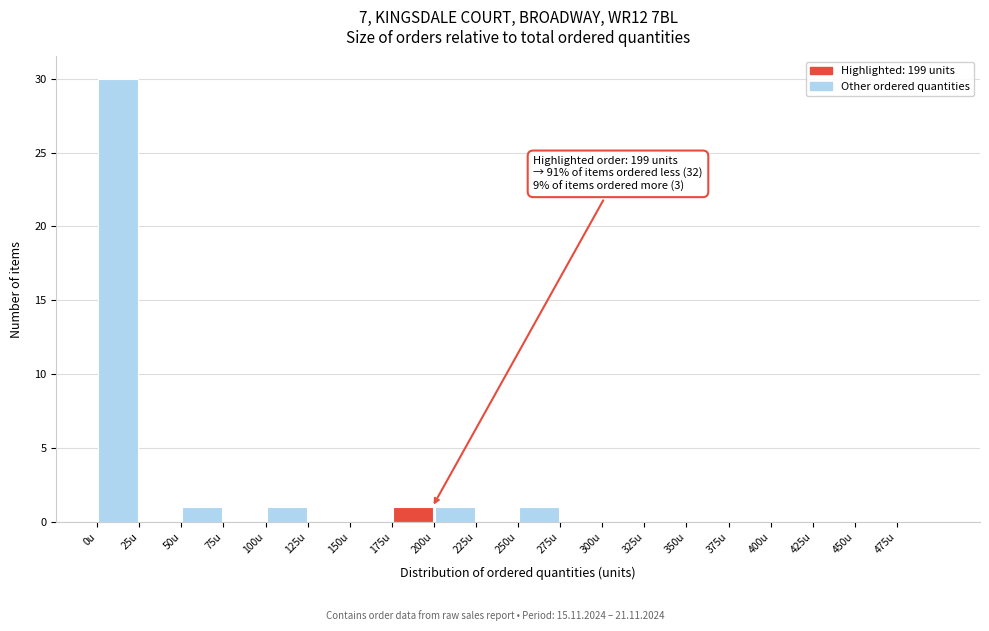

Over which range of the x-axis is the bar tallest?

0 to 25